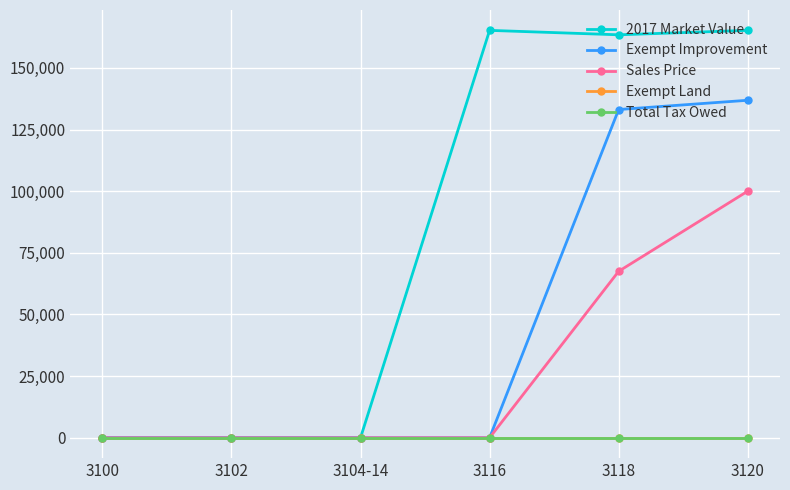

Between 3116 and 3100, which is larger?

3116